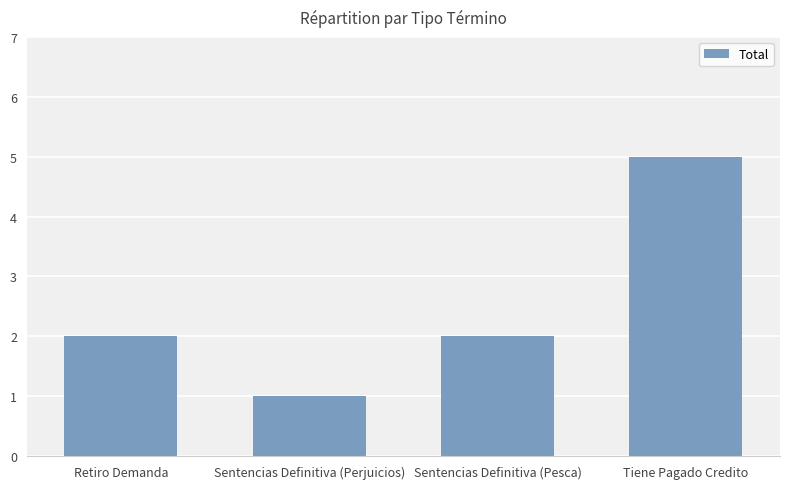

Count the values in the range 2 to 5.

3